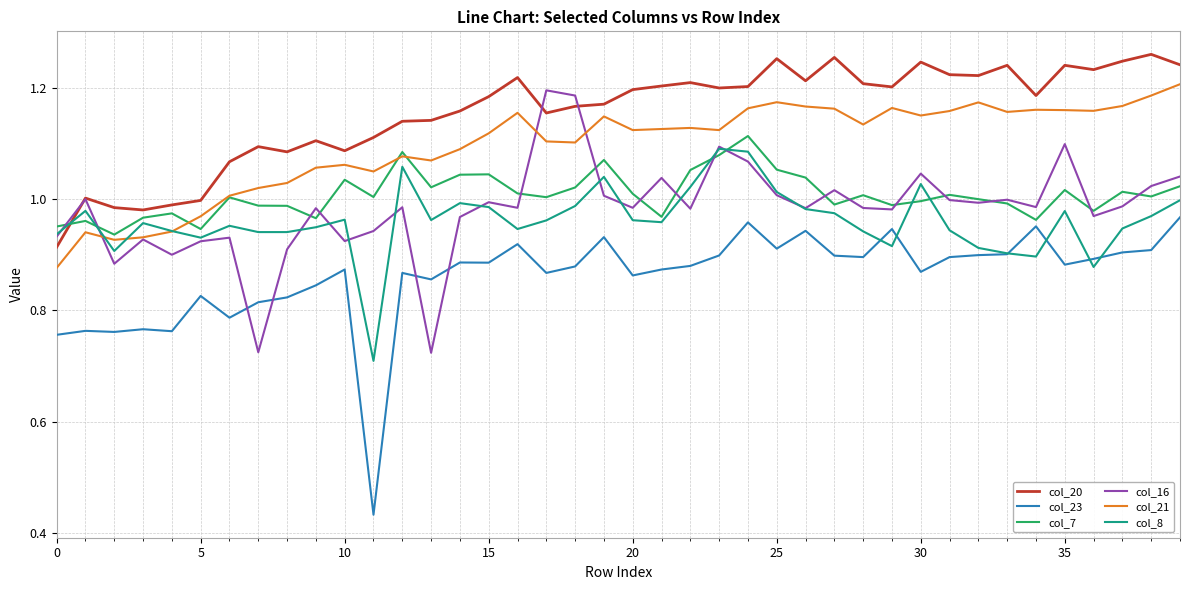

Which series has the largest range (max minus min)?

col_23